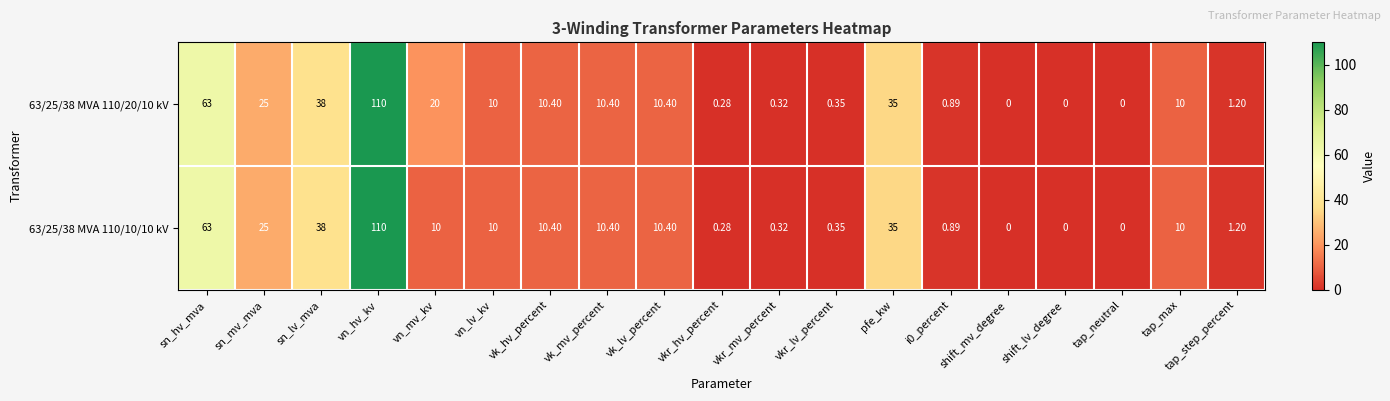

What is the total value across all series at sn_hv_mva?

126.0